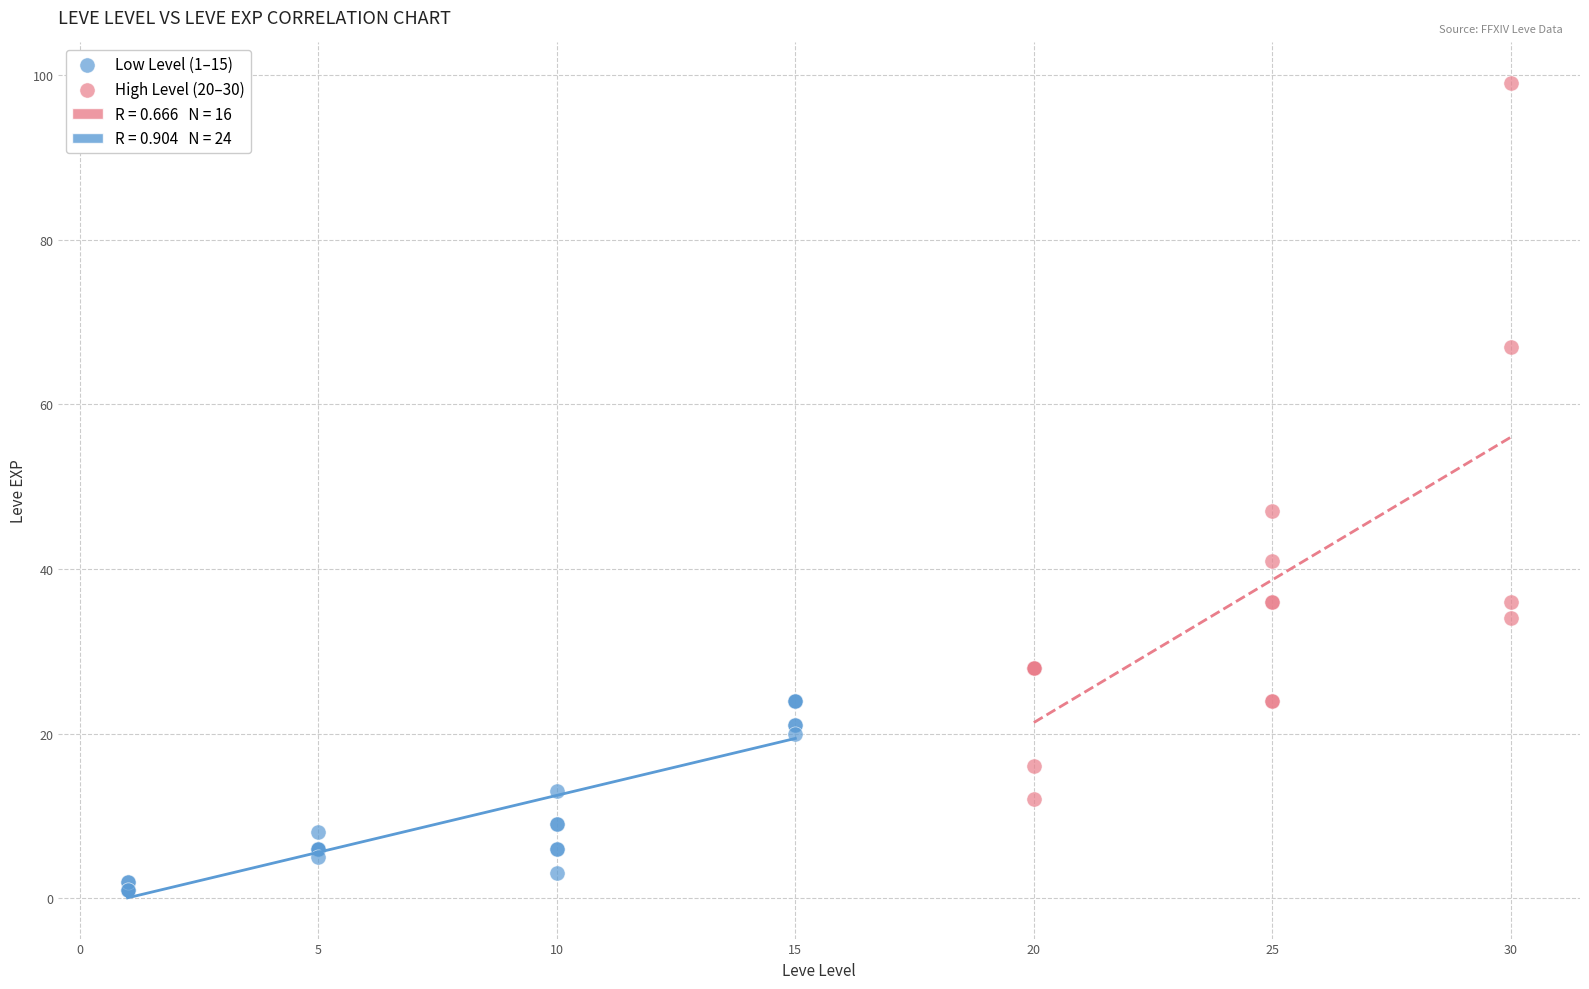

Which series has the largest Y range (max minus min)?

High Level (20–30)